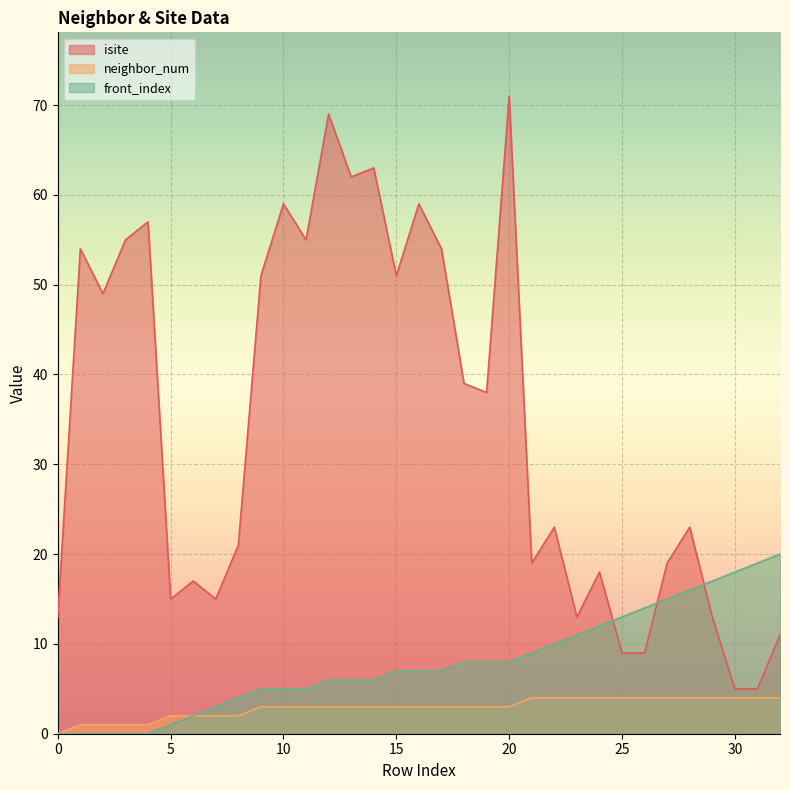

How many values in the isite series are below 23?

15